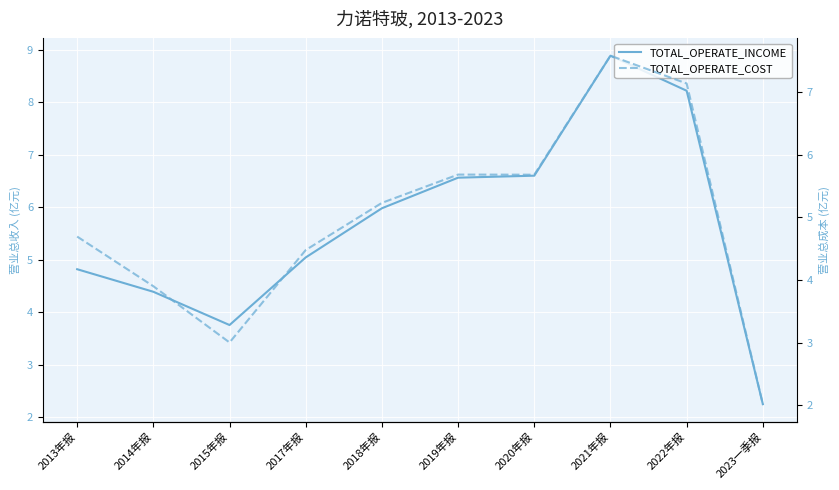

True or false: TOTAL_OPERATE_COST and TOTAL_OPERATE_INCOME cross at least once.

False